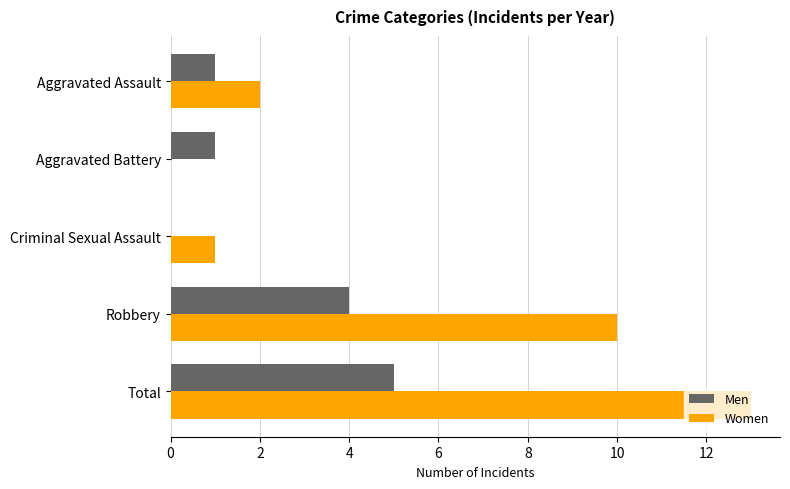

Which series has the largest total across all categories?

Women